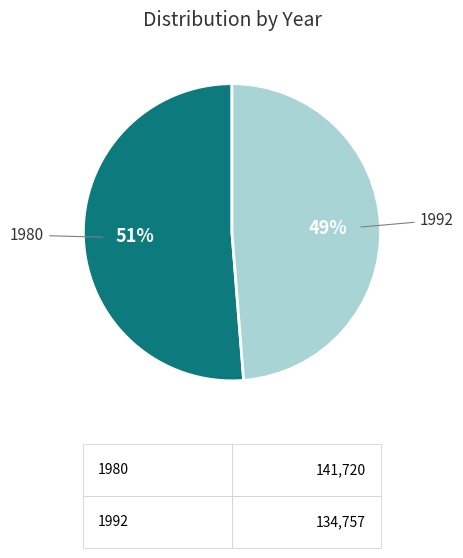

To the nearest percent, what is the average slice percentage?

50%